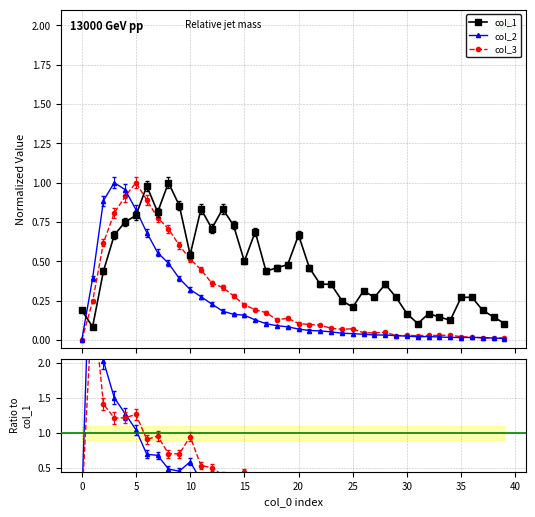

What are all the series names shown in the legend?

col_1, col_2, col_3